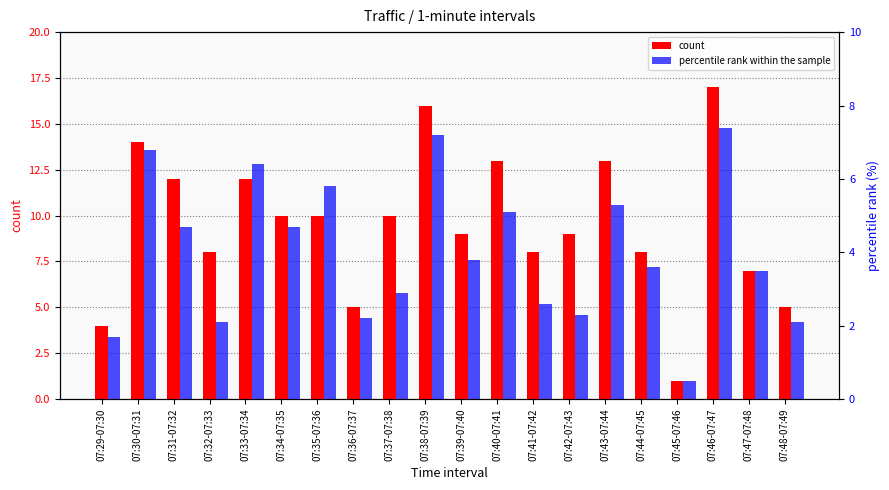

Reading left to right, what are all the values shown in this chart?

count: 4.0	14.0	12.0	8.0	12.0	10.0	10.0	5.0	10.0	16.0	9.0	13.0	8.0	9.0	13.0	8.0	1.0	17.0	7.0	5.0
percentile rank within the sample: 1.7	6.8	4.7	2.1	6.4	4.7	5.8	2.2	2.9	7.2	3.8	5.1	2.6	2.3	5.3	3.6	0.5	7.4	3.5	2.1